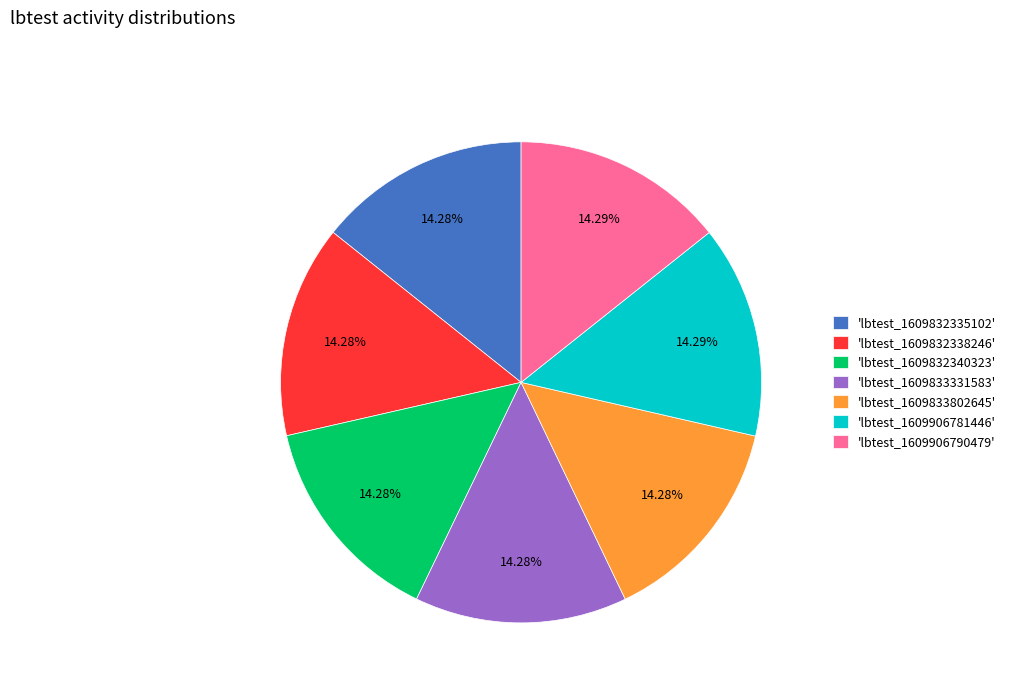

Combined, do 'lbtest_1609832338246' and 'lbtest_1609832340323' account for over 50%?

No